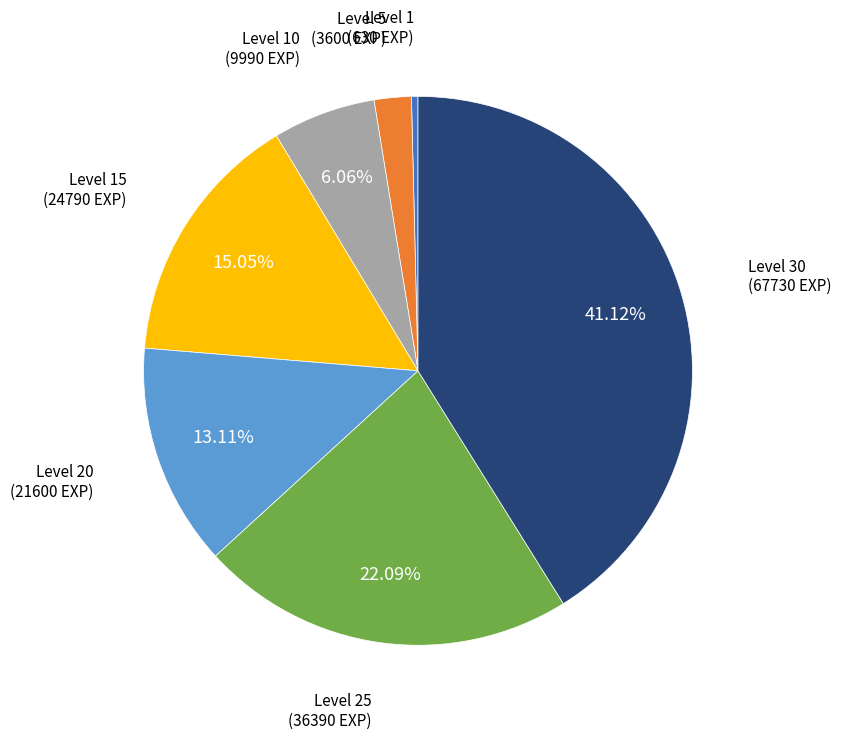

To the nearest percent, what is the combined percentage of Level 10 and Level 20?

19%